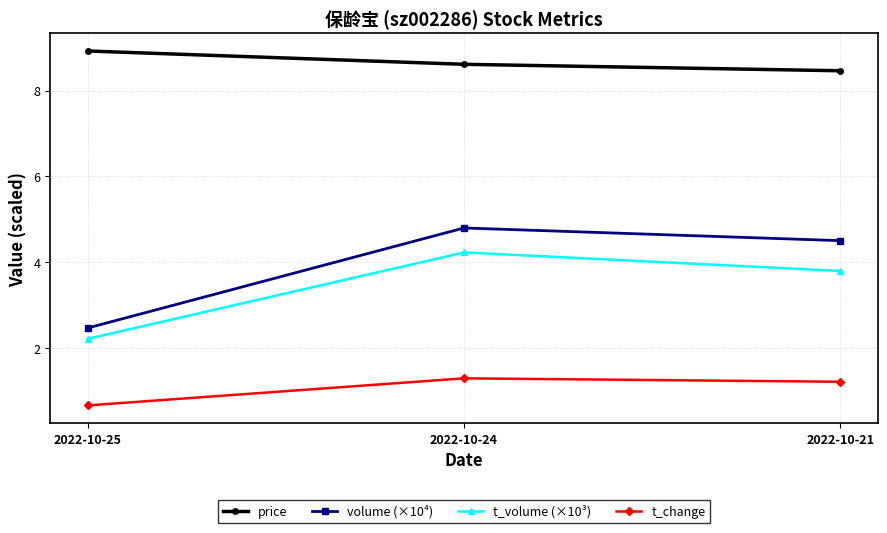

What is the average value of the volume (×10⁴) series?

3.9